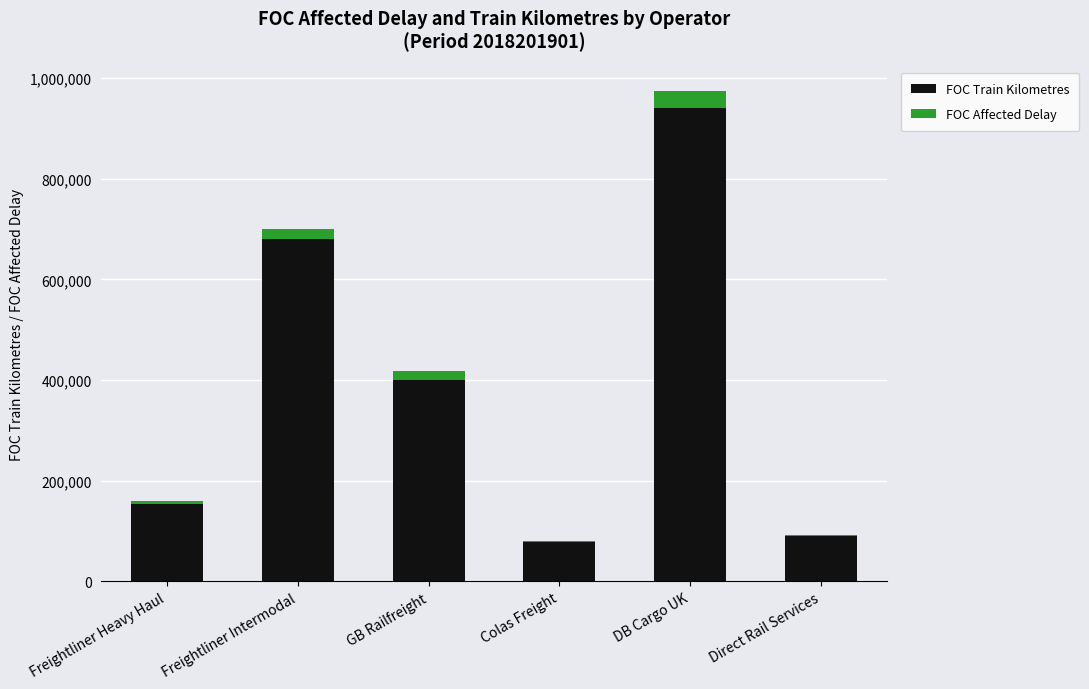

What is the approximate value of FOC Train Kilometres at DB Cargo UK?

940600.6